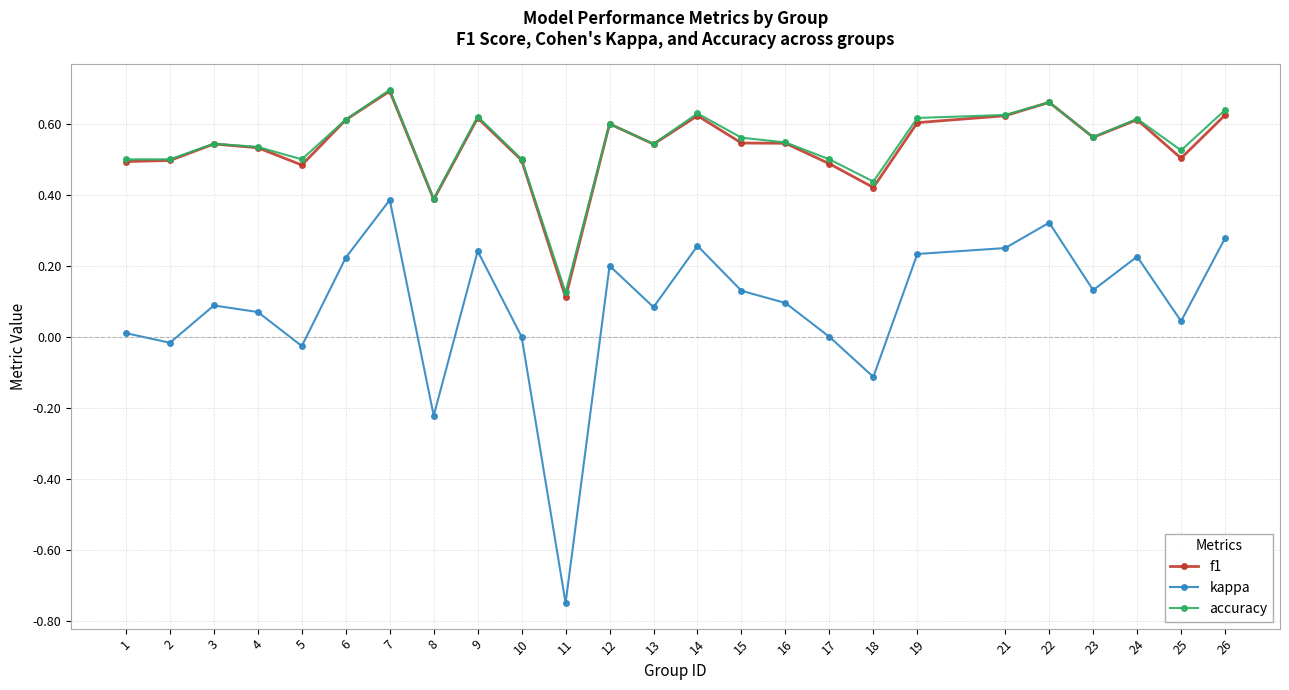

The value of accuracy at 4 is 0.5. True or false?

True